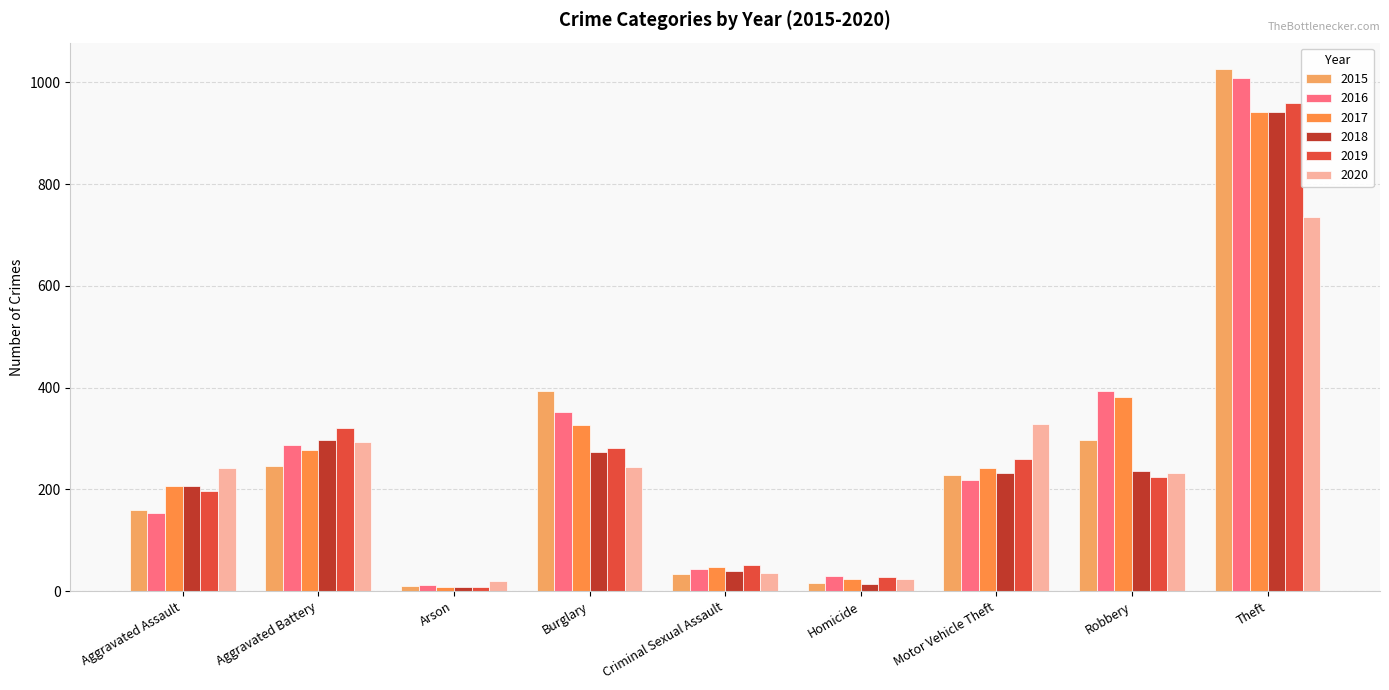

What is the label of the 4th bar from the right?

Homicide